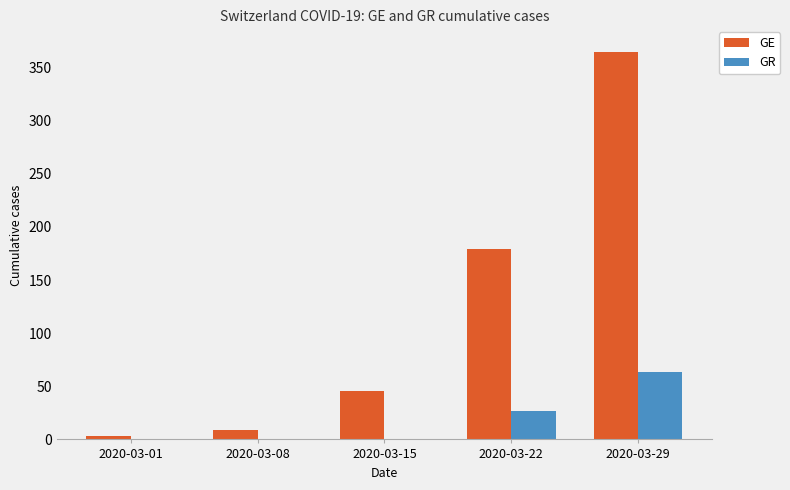

At which category is the sum across all series the highest?

2020-03-29